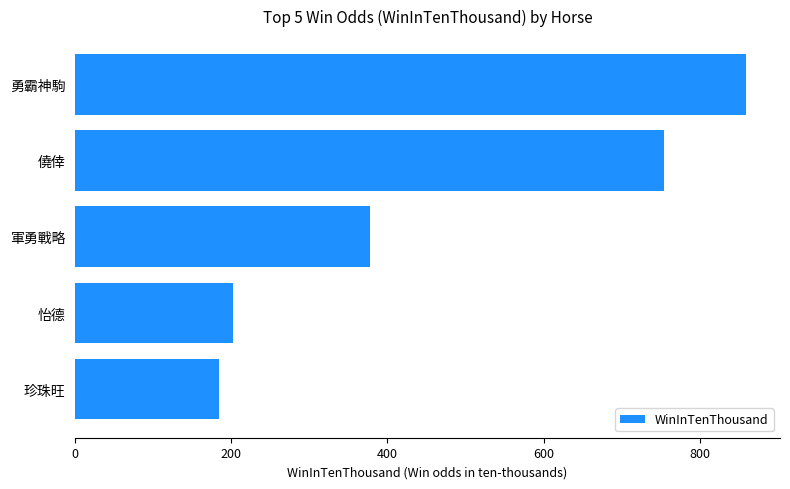

Are the bars grouped side by side (vs. stacked)?

No